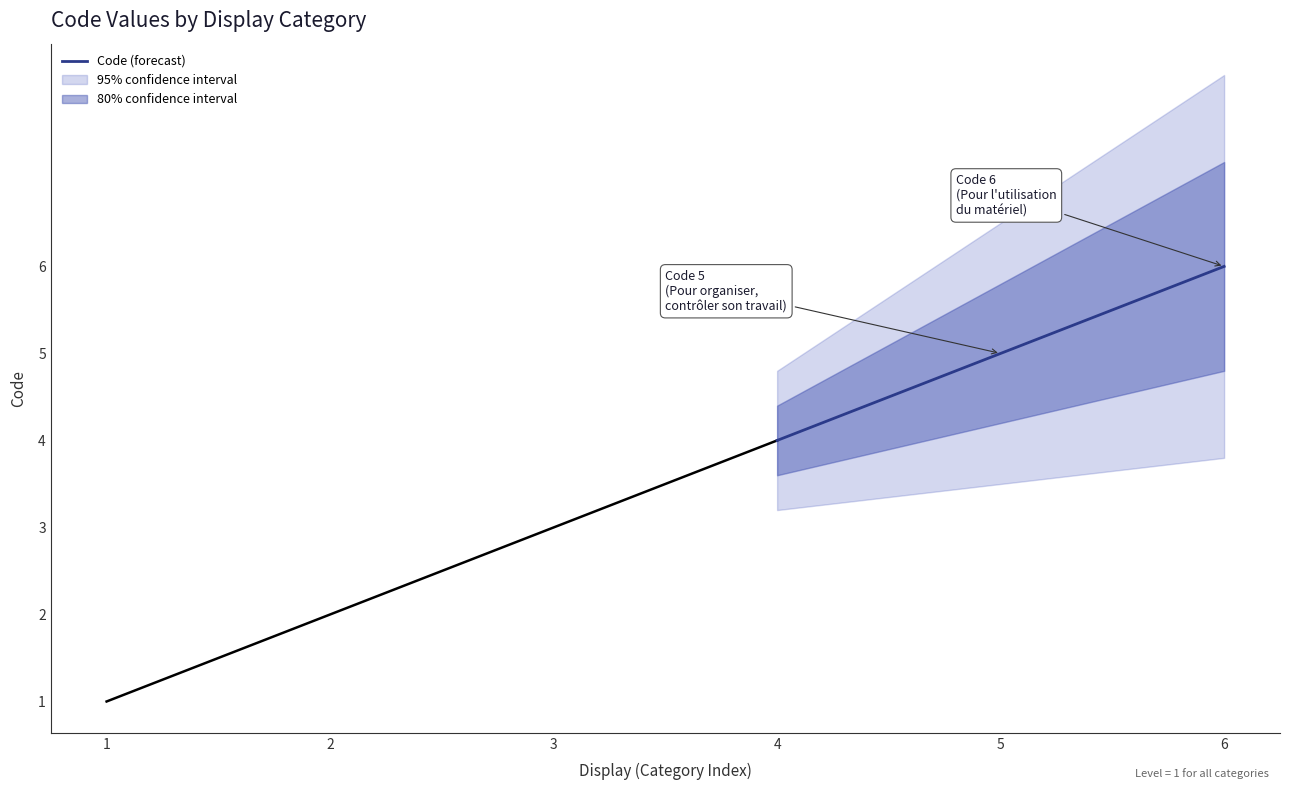

The value of Code (forecast) at 5 is 5. True or false?

True